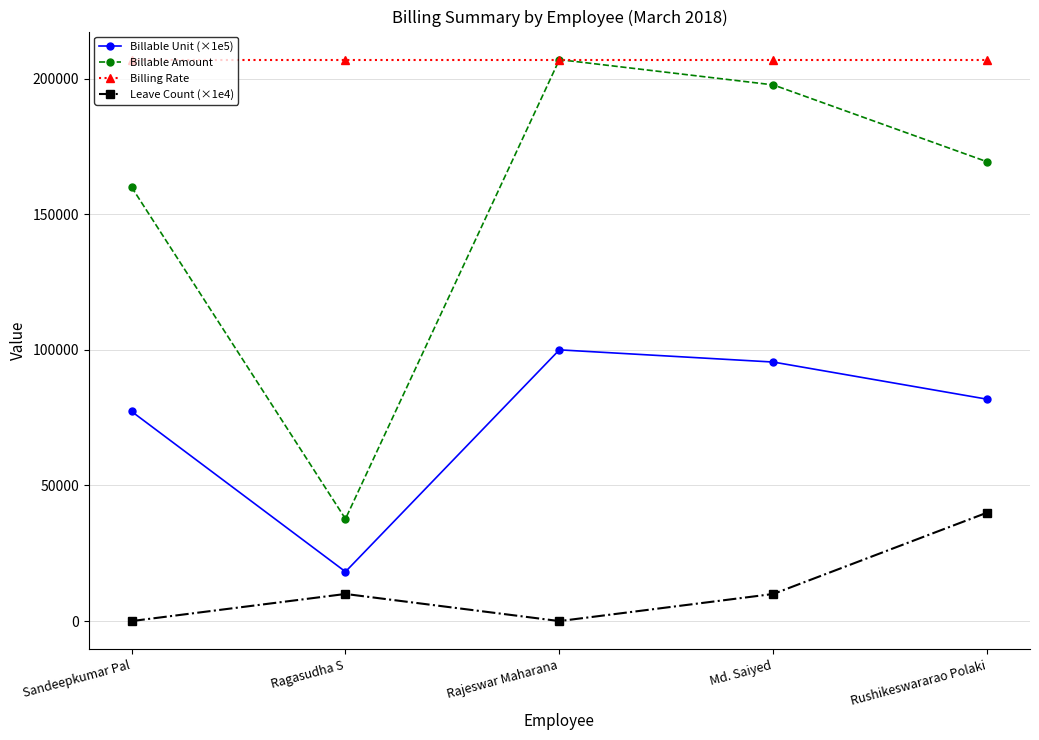

The value of Leave Count (×1e4) at Sandeepkumar Pal is 16243. True or false?

False